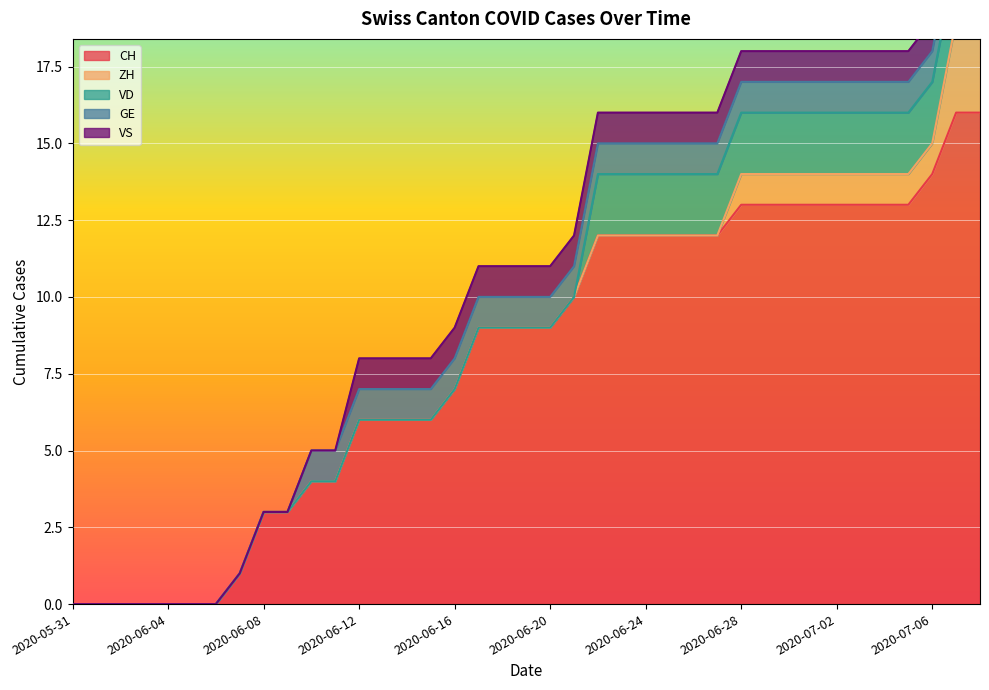

Reading right to left, list all the values displayed in this chart.

CH: 16	16	14	13	13	13	13	13	13	13	13	12	12	12	12	12	12	10	9	9	9	9	7	6	6	6	6	4	4	3	3	1	0	0	0	0	0	0	0
ZH: 3	3	1	1	1	1	1	1	1	1	1	0	0	0	0	0	0	0	0	0	0	0	0	0	0	0	0	0	0	0	0	0	0	0	0	0	0	0	0
VD: 2	2	2	2	2	2	2	2	2	2	2	2	2	2	2	2	2	0	0	0	0	0	0	0	0	0	0	0	0	0	0	0	0	0	0	0	0	0	0
GE: 1	1	1	1	1	1	1	1	1	1	1	1	1	1	1	1	1	1	1	1	1	1	1	1	1	1	1	1	1	0	0	0	0	0	0	0	0	0	0
VS: 1	1	1	1	1	1	1	1	1	1	1	1	1	1	1	1	1	1	1	1	1	1	1	1	1	1	1	0	0	0	0	0	0	0	0	0	0	0	0